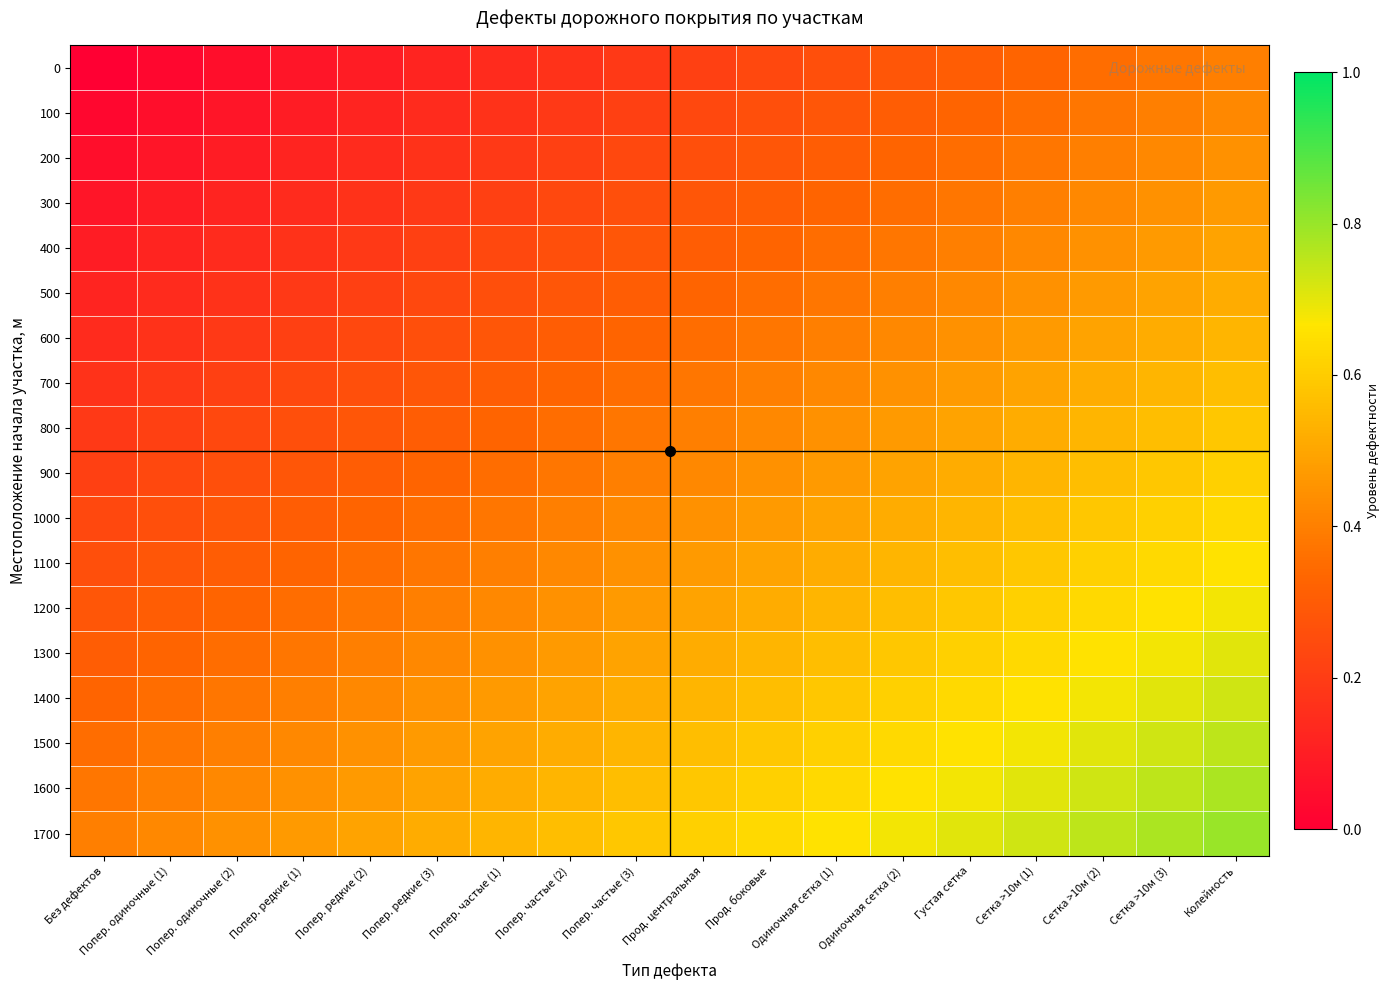

Reading left to right, what are all the values shown in this chart?

0: Без дефектов=0.0	Попер. одиночные (1)=0.0	Попер. одиночные (2)=0.0	Попер. редкие (1)=0.1	Попер. редкие (2)=0.1	Попер. редкие (3)=0.1	Попер. частые (1)=0.1	Попер. частые (2)=0.2	Попер. частые (3)=0.2	Прод. центральная=0.2	Прод. боковые=0.2	Одиночная сетка (1)=0.3	Одиночная сетка (2)=0.3	Густая сетка=0.3	Сетка >10м (1)=0.3	Сетка >10м (2)=0.4	Сетка >10м (3)=0.4	Колейность=0.4
100: Без дефектов=0.0	Попер. одиночные (1)=0.0	Попер. одиночные (2)=0.1	Попер. редкие (1)=0.1	Попер. редкие (2)=0.1	Попер. редкие (3)=0.1	Попер. частые (1)=0.2	Попер. частые (2)=0.2	Попер. частые (3)=0.2	Прод. центральная=0.2	Прод. боковые=0.3	Одиночная сетка (1)=0.3	Одиночная сетка (2)=0.3	Густая сетка=0.3	Сетка >10м (1)=0.4	Сетка >10м (2)=0.4	Сетка >10м (3)=0.4	Колейность=0.4
200: Без дефектов=0.0	Попер. одиночные (1)=0.1	Попер. одиночные (2)=0.1	Попер. редкие (1)=0.1	Попер. редкие (2)=0.1	Попер. редкие (3)=0.2	Попер. частые (1)=0.2	Попер. частые (2)=0.2	Попер. частые (3)=0.2	Прод. центральная=0.3	Прод. боковые=0.3	Одиночная сетка (1)=0.3	Одиночная сетка (2)=0.3	Густая сетка=0.4	Сетка >10м (1)=0.4	Сетка >10м (2)=0.4	Сетка >10м (3)=0.4	Колейность=0.4
300: Без дефектов=0.1	Попер. одиночные (1)=0.1	Попер. одиночные (2)=0.1	Попер. редкие (1)=0.1	Попер. редкие (2)=0.2	Попер. редкие (3)=0.2	Попер. частые (1)=0.2	Попер. частые (2)=0.2	Попер. частые (3)=0.3	Прод. центральная=0.3	Прод. боковые=0.3	Одиночная сетка (1)=0.3	Одиночная сетка (2)=0.4	Густая сетка=0.4	Сетка >10м (1)=0.4	Сетка >10м (2)=0.4	Сетка >10м (3)=0.4	Колейность=0.5
400: Без дефектов=0.1	Попер. одиночные (1)=0.1	Попер. одиночные (2)=0.1	Попер. редкие (1)=0.2	Попер. редкие (2)=0.2	Попер. редкие (3)=0.2	Попер. частые (1)=0.2	Попер. частые (2)=0.3	Попер. частые (3)=0.3	Прод. центральная=0.3	Прод. боковые=0.3	Одиночная сетка (1)=0.4	Одиночная сетка (2)=0.4	Густая сетка=0.4	Сетка >10м (1)=0.4	Сетка >10м (2)=0.4	Сетка >10м (3)=0.5	Колейность=0.5
500: Без дефектов=0.1	Попер. одиночные (1)=0.1	Попер. одиночные (2)=0.2	Попер. редкие (1)=0.2	Попер. редкие (2)=0.2	Попер. редкие (3)=0.2	Попер. частые (1)=0.3	Попер. частые (2)=0.3	Попер. частые (3)=0.3	Прод. центральная=0.3	Прод. боковые=0.4	Одиночная сетка (1)=0.4	Одиночная сетка (2)=0.4	Густая сетка=0.4	Сетка >10м (1)=0.4	Сетка >10м (2)=0.5	Сетка >10м (3)=0.5	Колейность=0.5
600: Без дефектов=0.1	Попер. одиночные (1)=0.2	Попер. одиночные (2)=0.2	Попер. редкие (1)=0.2	Попер. редкие (2)=0.2	Попер. редкие (3)=0.3	Попер. частые (1)=0.3	Попер. частые (2)=0.3	Попер. частые (3)=0.3	Прод. центральная=0.4	Прод. боковые=0.4	Одиночная сетка (1)=0.4	Одиночная сетка (2)=0.4	Густая сетка=0.4	Сетка >10м (1)=0.5	Сетка >10м (2)=0.5	Сетка >10м (3)=0.5	Колейность=0.5
700: Без дефектов=0.2	Попер. одиночные (1)=0.2	Попер. одиночные (2)=0.2	Попер. редкие (1)=0.2	Попер. редкие (2)=0.3	Попер. редкие (3)=0.3	Попер. частые (1)=0.3	Попер. частые (2)=0.3	Попер. частые (3)=0.4	Прод. центральная=0.4	Прод. боковые=0.4	Одиночная сетка (1)=0.4	Одиночная сетка (2)=0.4	Густая сетка=0.5	Сетка >10м (1)=0.5	Сетка >10м (2)=0.5	Сетка >10м (3)=0.5	Колейность=0.6
800: Без дефектов=0.2	Попер. одиночные (1)=0.2	Попер. одиночные (2)=0.2	Попер. редкие (1)=0.3	Попер. редкие (2)=0.3	Попер. редкие (3)=0.3	Попер. частые (1)=0.3	Попер. частые (2)=0.4	Попер. частые (3)=0.4	Прод. центральная=0.4	Прод. боковые=0.4	Одиночная сетка (1)=0.4	Одиночная сетка (2)=0.5	Густая сетка=0.5	Сетка >10м (1)=0.5	Сетка >10м (2)=0.5	Сетка >10м (3)=0.6	Колейность=0.6
900: Без дефектов=0.2	Попер. одиночные (1)=0.2	Попер. одиночные (2)=0.3	Попер. редкие (1)=0.3	Попер. редкие (2)=0.3	Попер. редкие (3)=0.3	Попер. частые (1)=0.4	Попер. частые (2)=0.4	Попер. частые (3)=0.4	Прод. центральная=0.4	Прод. боковые=0.4	Одиночная сетка (1)=0.5	Одиночная сетка (2)=0.5	Густая сетка=0.5	Сетка >10м (1)=0.5	Сетка >10м (2)=0.6	Сетка >10м (3)=0.6	Колейность=0.6
1000: Без дефектов=0.2	Попер. одиночные (1)=0.3	Попер. одиночные (2)=0.3	Попер. редкие (1)=0.3	Попер. редкие (2)=0.3	Попер. редкие (3)=0.4	Попер. частые (1)=0.4	Попер. частые (2)=0.4	Попер. частые (3)=0.4	Прод. центральная=0.4	Прод. боковые=0.5	Одиночная сетка (1)=0.5	Одиночная сетка (2)=0.5	Густая сетка=0.5	Сетка >10м (1)=0.6	Сетка >10м (2)=0.6	Сетка >10м (3)=0.6	Колейность=0.6
1100: Без дефектов=0.3	Попер. одиночные (1)=0.3	Попер. одиночные (2)=0.3	Попер. редкие (1)=0.3	Попер. редкие (2)=0.4	Попер. редкие (3)=0.4	Попер. частые (1)=0.4	Попер. частые (2)=0.4	Попер. частые (3)=0.4	Прод. центральная=0.5	Прод. боковые=0.5	Одиночная сетка (1)=0.5	Одиночная сетка (2)=0.5	Густая сетка=0.6	Сетка >10м (1)=0.6	Сетка >10м (2)=0.6	Сетка >10м (3)=0.6	Колейность=0.7
1200: Без дефектов=0.3	Попер. одиночные (1)=0.3	Попер. одиночные (2)=0.3	Попер. редкие (1)=0.4	Попер. редкие (2)=0.4	Попер. редкие (3)=0.4	Попер. частые (1)=0.4	Попер. частые (2)=0.4	Попер. частые (3)=0.5	Прод. центральная=0.5	Прод. боковые=0.5	Одиночная сетка (1)=0.5	Одиночная сетка (2)=0.6	Густая сетка=0.6	Сетка >10м (1)=0.6	Сетка >10м (2)=0.6	Сетка >10м (3)=0.7	Колейность=0.7
1300: Без дефектов=0.3	Попер. одиночные (1)=0.3	Попер. одиночные (2)=0.4	Попер. редкие (1)=0.4	Попер. редкие (2)=0.4	Попер. редкие (3)=0.4	Попер. частые (1)=0.4	Попер. частые (2)=0.5	Попер. частые (3)=0.5	Прод. центральная=0.5	Прод. боковые=0.5	Одиночная сетка (1)=0.6	Одиночная сетка (2)=0.6	Густая сетка=0.6	Сетка >10м (1)=0.6	Сетка >10м (2)=0.7	Сетка >10м (3)=0.7	Колейность=0.7
1400: Без дефектов=0.3	Попер. одиночные (1)=0.4	Попер. одиночные (2)=0.4	Попер. редкие (1)=0.4	Попер. редкие (2)=0.4	Попер. редкие (3)=0.4	Попер. частые (1)=0.5	Попер. частые (2)=0.5	Попер. частые (3)=0.5	Прод. центральная=0.5	Прод. боковые=0.6	Одиночная сетка (1)=0.6	Одиночная сетка (2)=0.6	Густая сетка=0.6	Сетка >10м (1)=0.7	Сетка >10м (2)=0.7	Сетка >10м (3)=0.7	Колейность=0.7
1500: Без дефектов=0.4	Попер. одиночные (1)=0.4	Попер. одиночные (2)=0.4	Попер. редкие (1)=0.4	Попер. редкие (2)=0.4	Попер. редкие (3)=0.5	Попер. частые (1)=0.5	Попер. частые (2)=0.5	Попер. частые (3)=0.5	Прод. центральная=0.6	Прод. боковые=0.6	Одиночная сетка (1)=0.6	Одиночная сетка (2)=0.6	Густая сетка=0.7	Сетка >10м (1)=0.7	Сетка >10м (2)=0.7	Сетка >10м (3)=0.7	Колейность=0.8
1600: Без дефектов=0.4	Попер. одиночные (1)=0.4	Попер. одиночные (2)=0.4	Попер. редкие (1)=0.4	Попер. редкие (2)=0.5	Попер. редкие (3)=0.5	Попер. частые (1)=0.5	Попер. частые (2)=0.5	Попер. частые (3)=0.6	Прод. центральная=0.6	Прод. боковые=0.6	Одиночная сетка (1)=0.6	Одиночная сетка (2)=0.7	Густая сетка=0.7	Сетка >10м (1)=0.7	Сетка >10м (2)=0.7	Сетка >10м (3)=0.8	Колейность=0.8
1700: Без дефектов=0.4	Попер. одиночные (1)=0.4	Попер. одиночные (2)=0.4	Попер. редкие (1)=0.5	Попер. редкие (2)=0.5	Попер. редкие (3)=0.5	Попер. частые (1)=0.5	Попер. частые (2)=0.6	Попер. частые (3)=0.6	Прод. центральная=0.6	Прод. боковые=0.6	Одиночная сетка (1)=0.7	Одиночная сетка (2)=0.7	Густая сетка=0.7	Сетка >10м (1)=0.7	Сетка >10м (2)=0.8	Сетка >10м (3)=0.8	Колейность=0.8